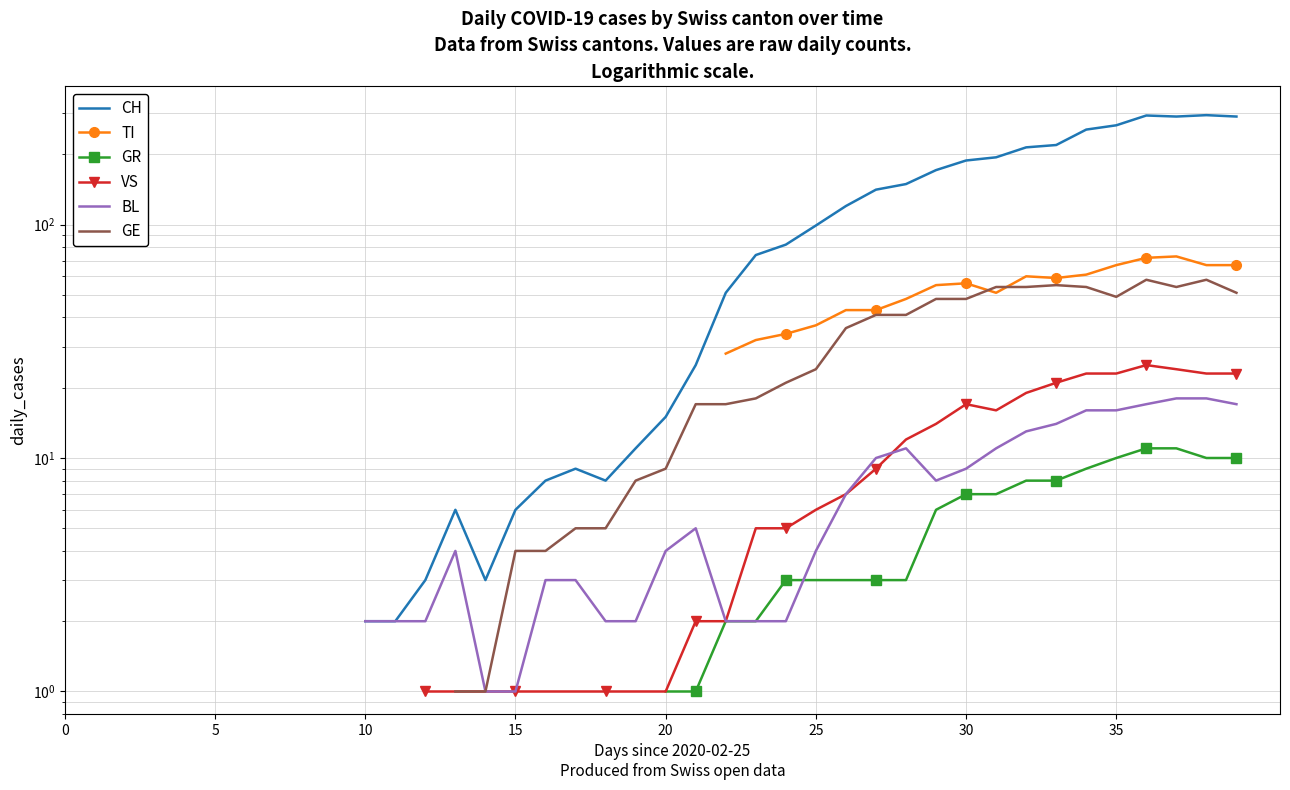

True or false: CH has a value of 120.0 at 26.

True